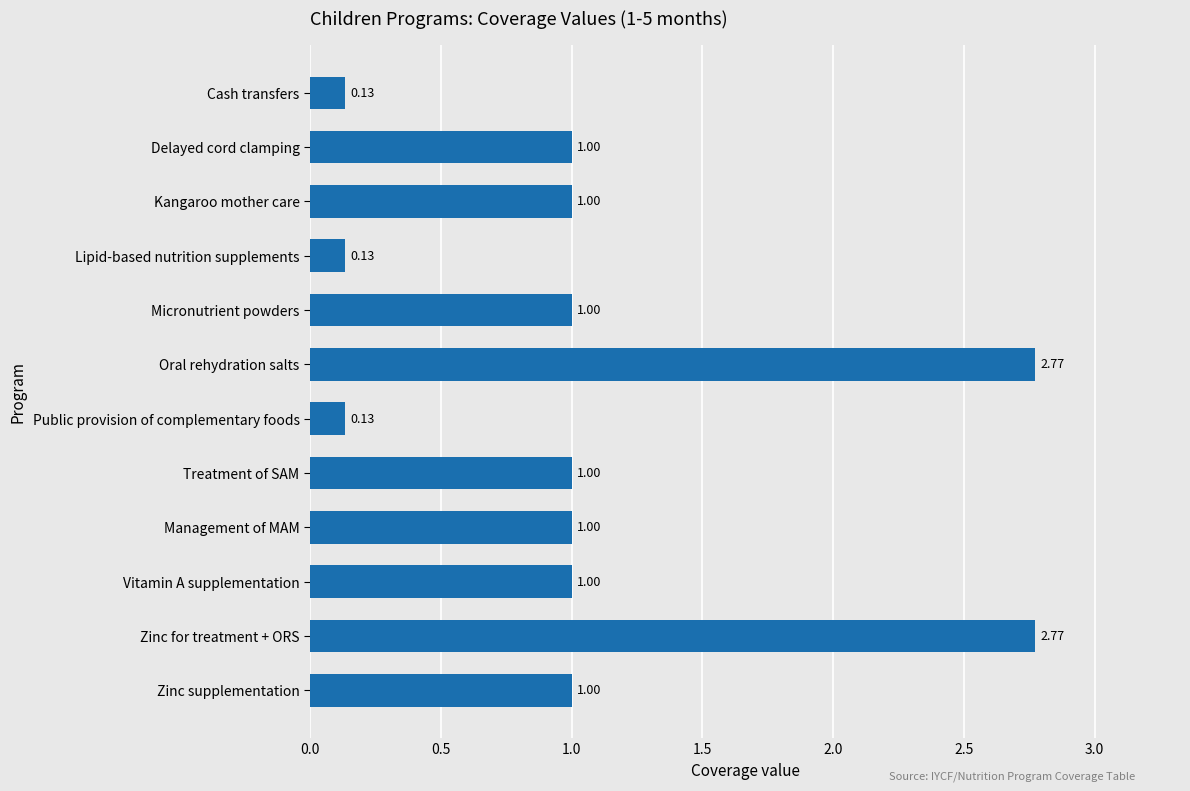

Between Management of MAM and Public provision of complementary foods, which is larger?

Management of MAM